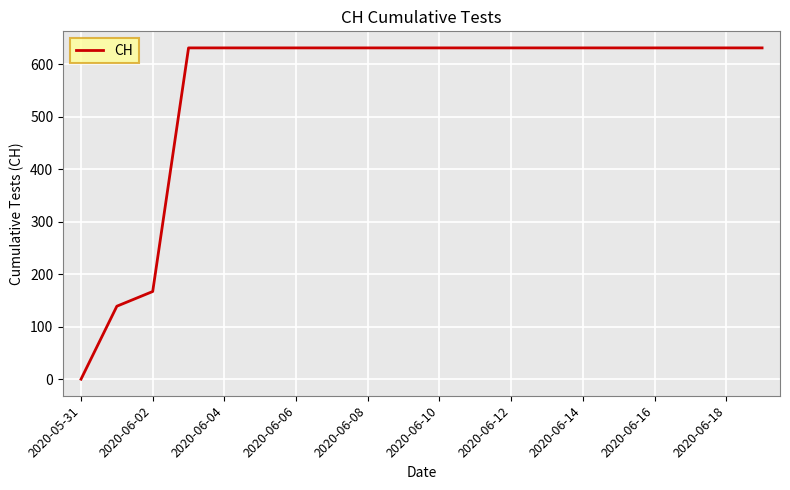

What is the greatest value displayed?

631